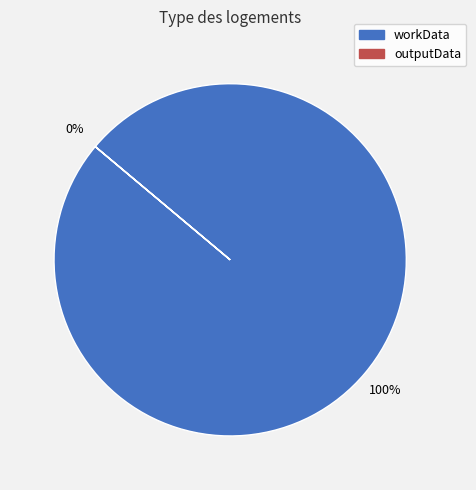

Does workData account for over 50% of the chart?

Yes